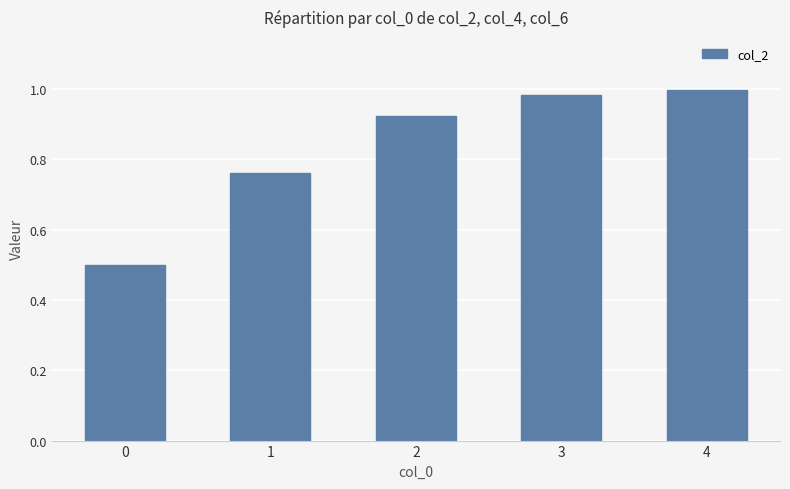

What is the change in value from 0 to 2?

+0.4